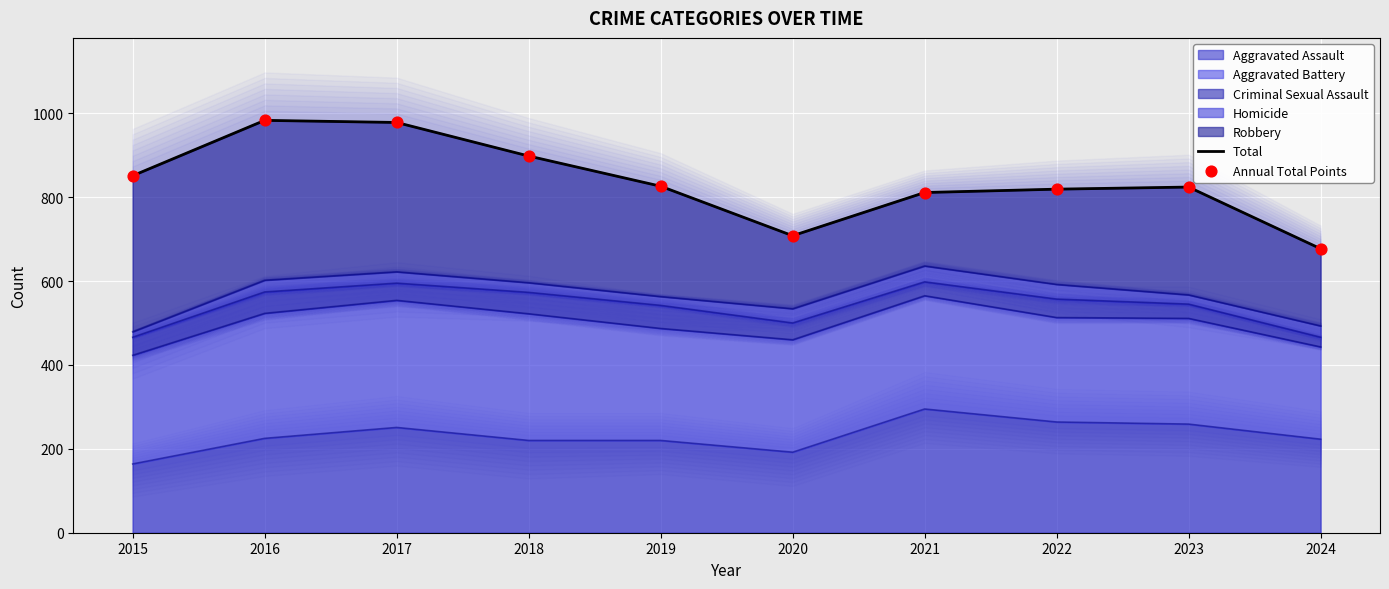

At which category is the sum across all series the highest?

2016